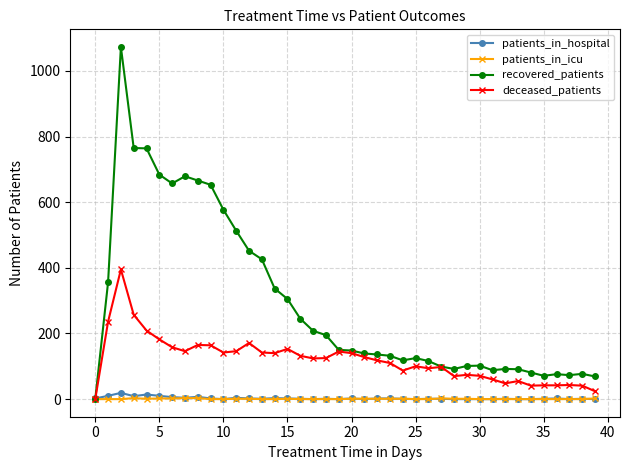

Which series has the widest spread of values?

recovered_patients